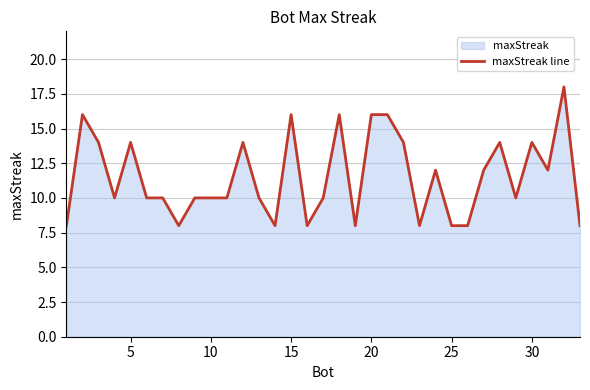

What is the minimum value shown in the chart?

8